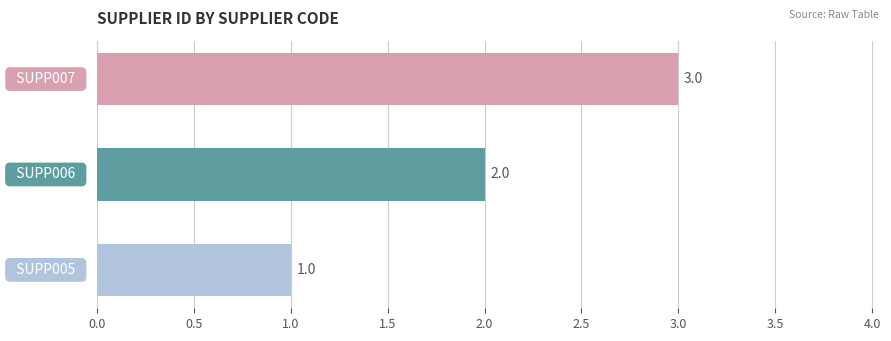

What is the greatest value displayed?

3